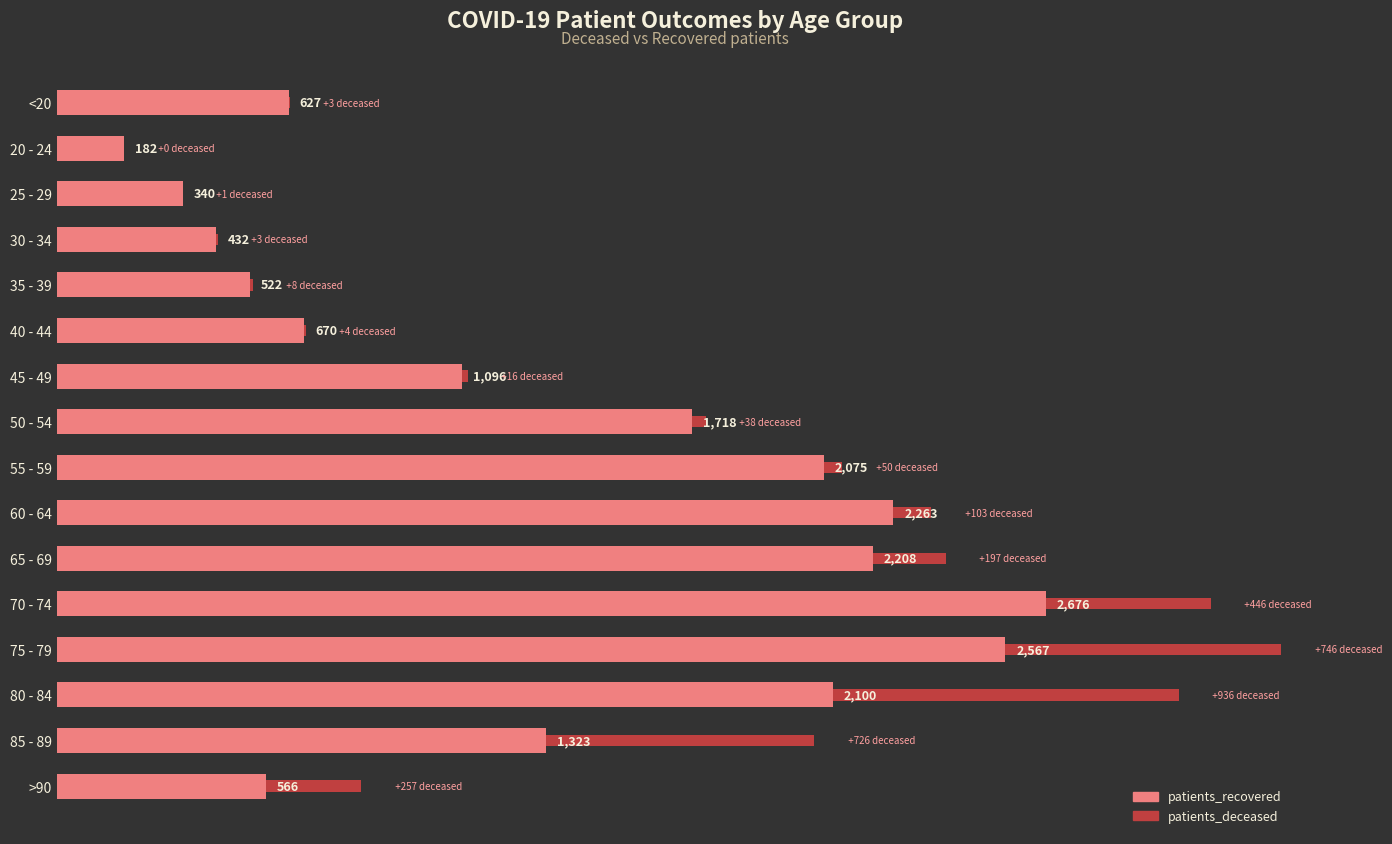

At which label is patients_recovered closest to 1429?

85 - 89